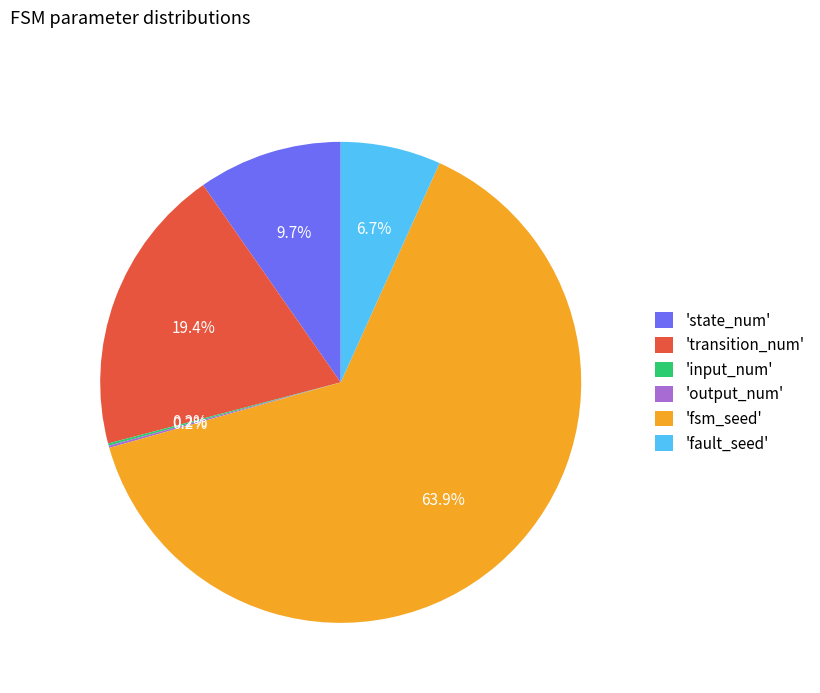

Which slice is the largest?

'fsm_seed'